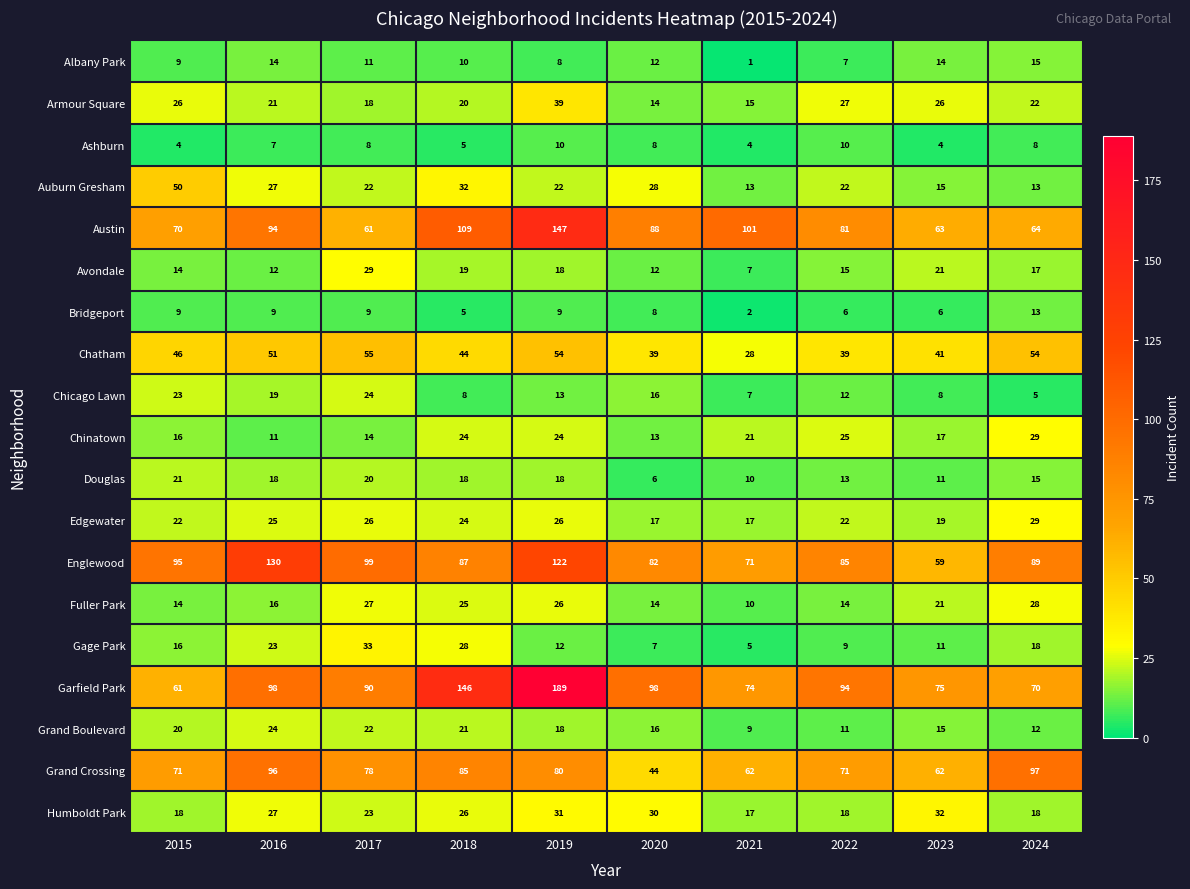

At which category does the chart reach its peak across all series?

2019